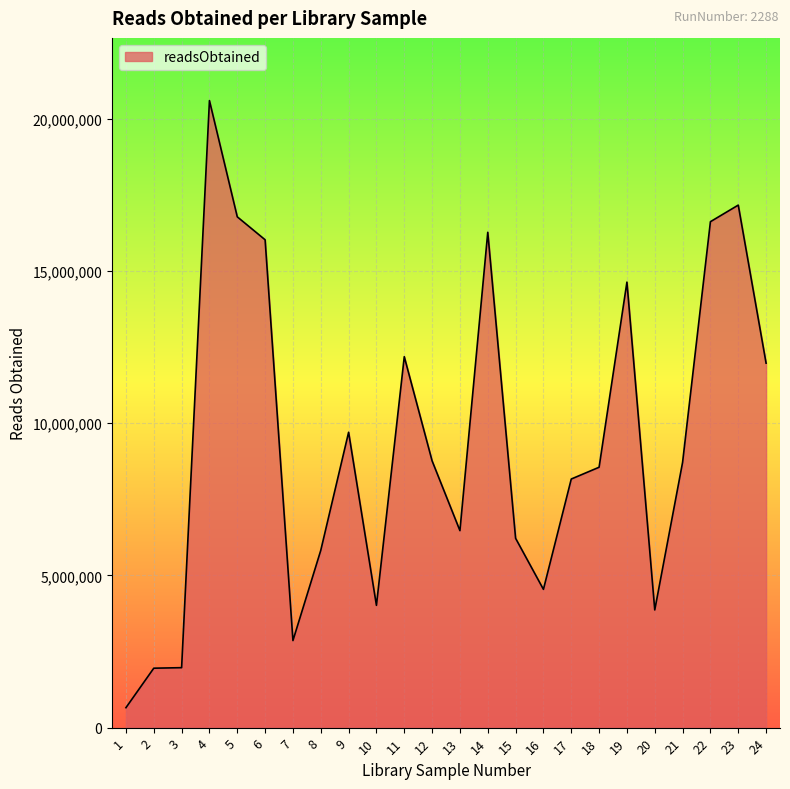

Does the chart have visible grid lines?

Yes